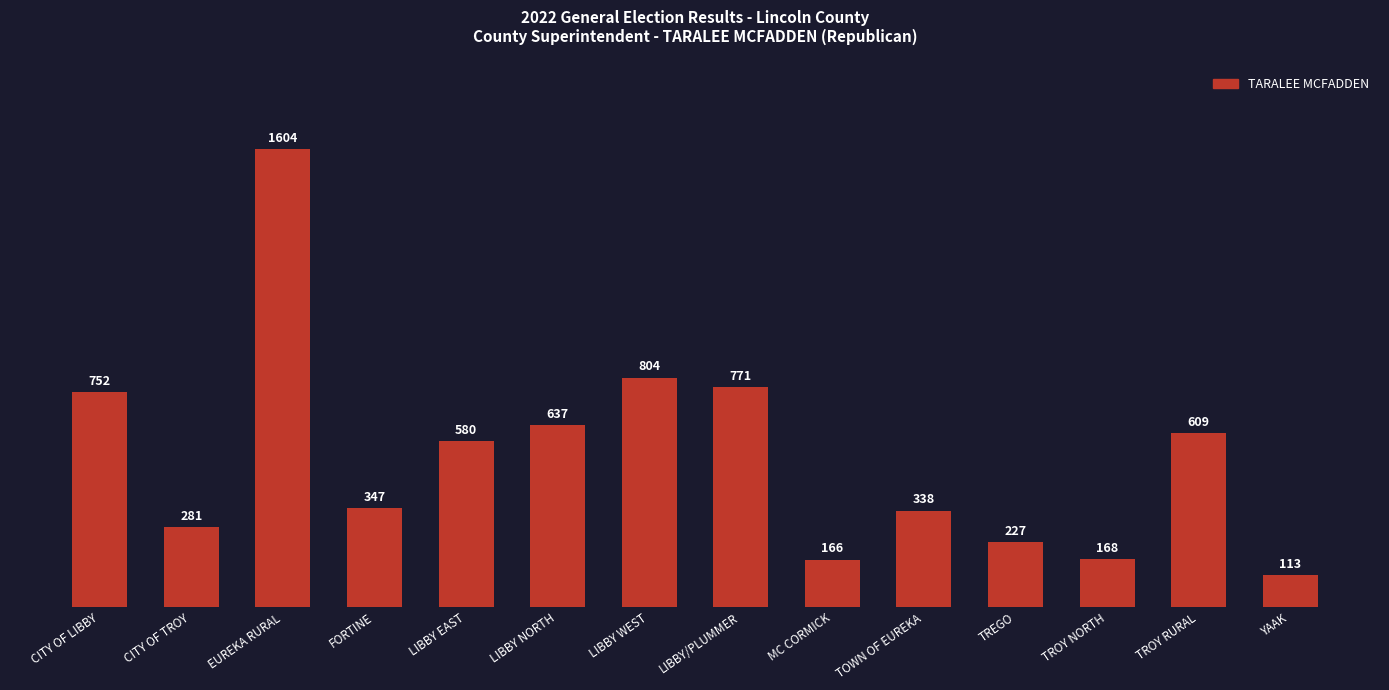

Where does the data first go above 580?

CITY OF LIBBY